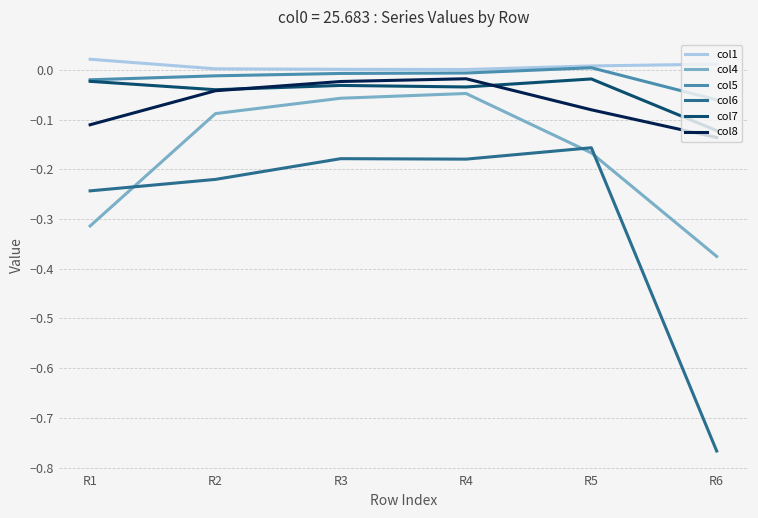

What is the difference between the second highest and second lowest values in the col8 series?

0.1